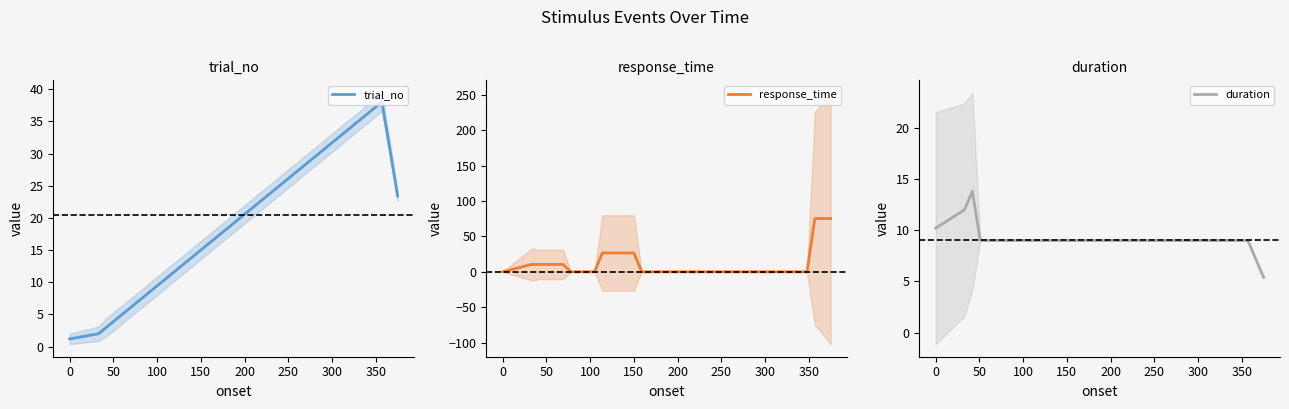

What is the maximum value for trial_no?

38.0